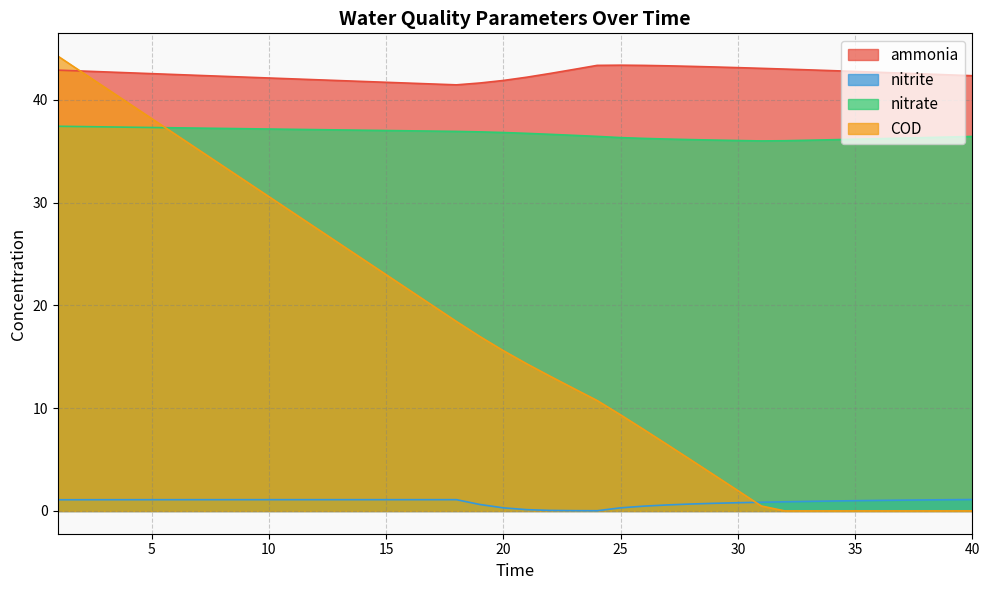

Read the ammonia value at 23.

43.0